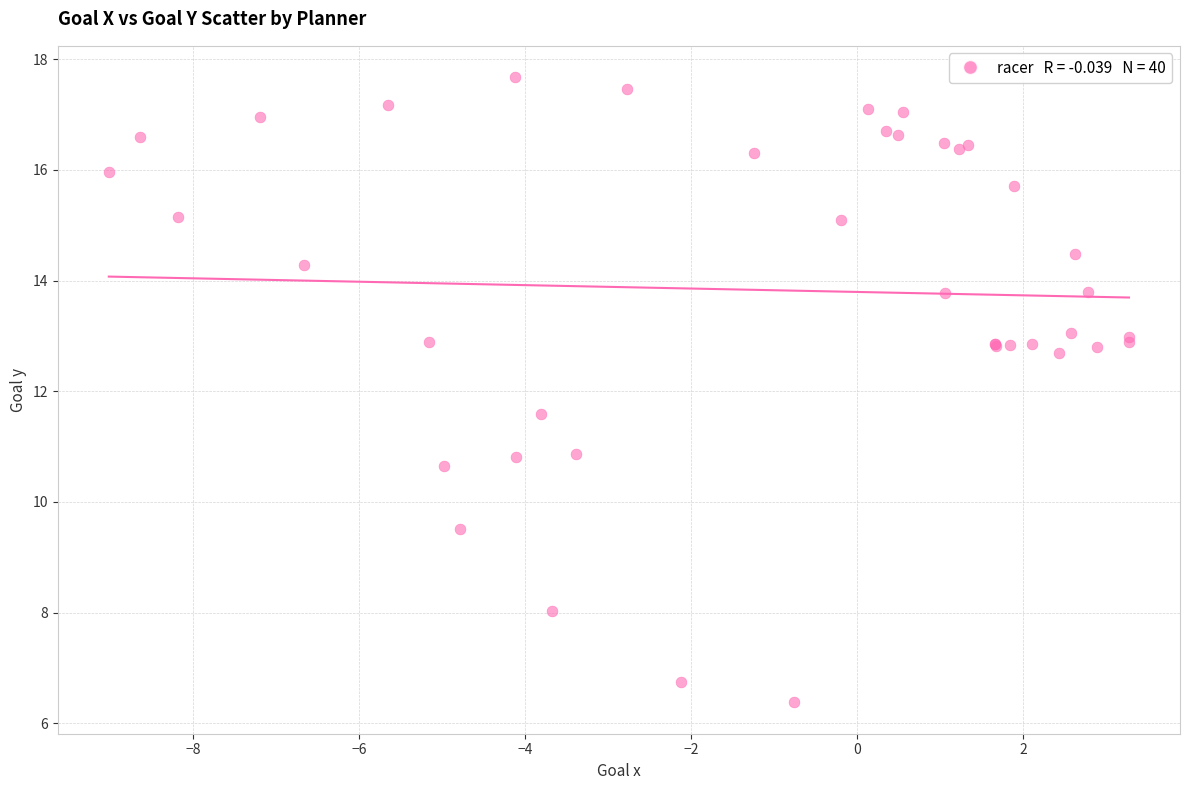

What Y value in the scatter plot is closest to 12?

11.6